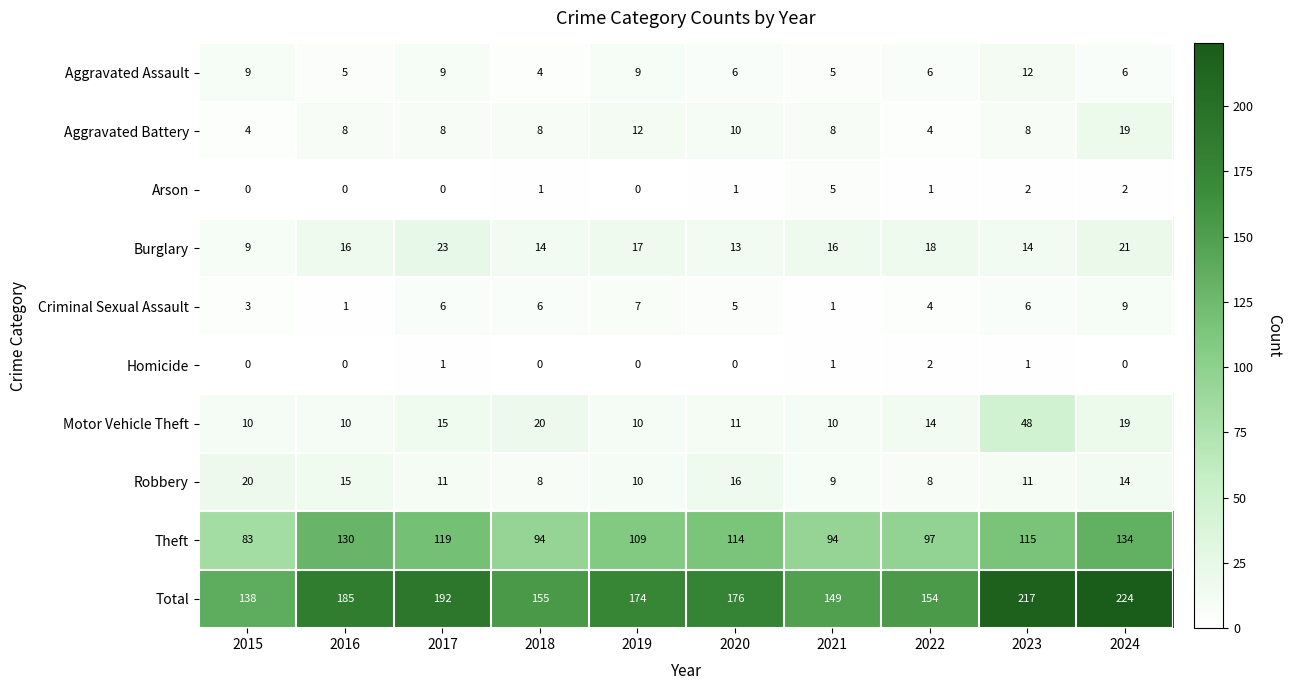

How many series are shown in this chart?

10